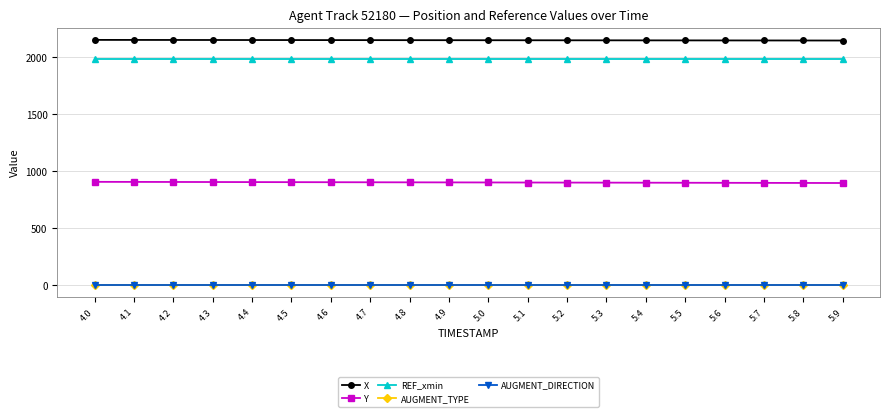

True or false: REF_xmin and X cross at least once.

False